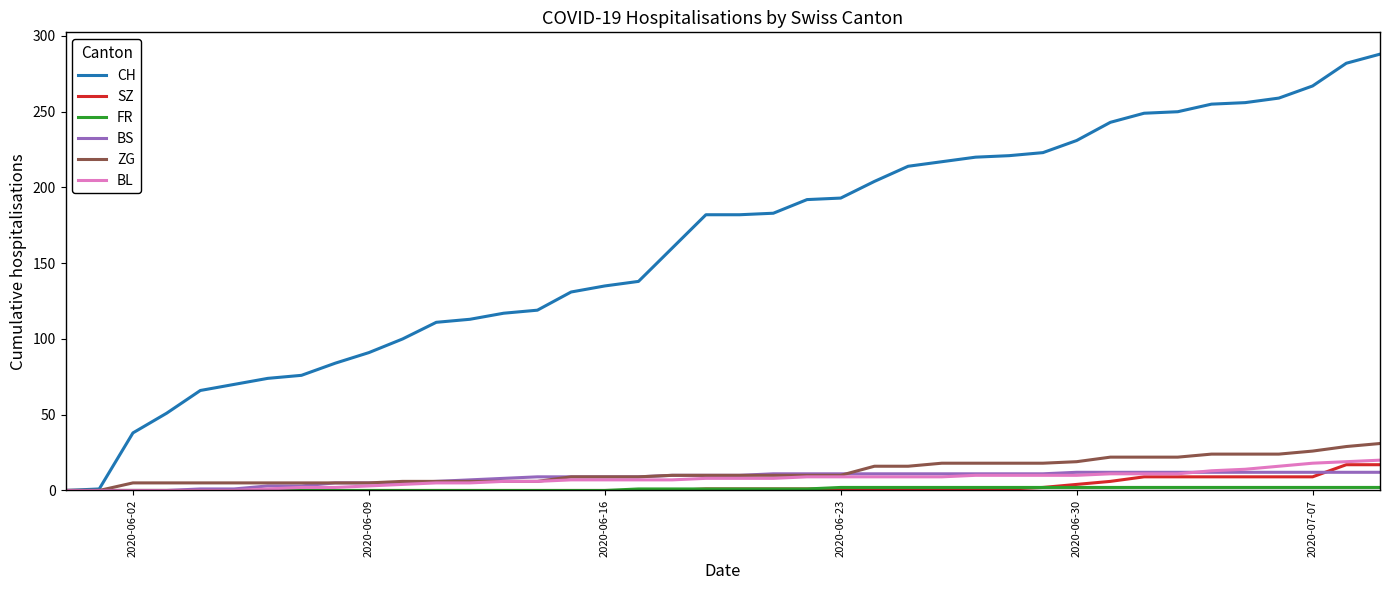

Which series has the largest total across all categories?

CH